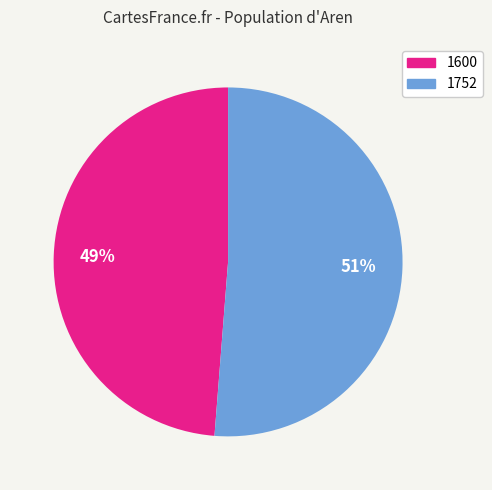

To the nearest percent, what portion does 1752 represent?

51%